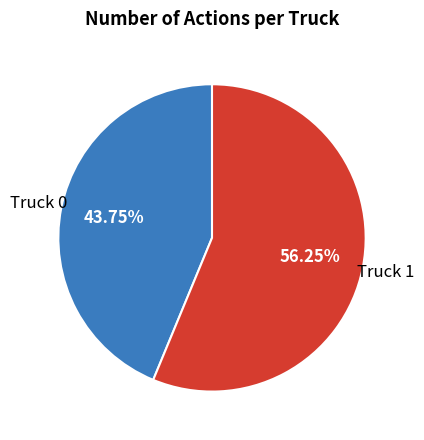

Does any single category account for the majority?

Yes